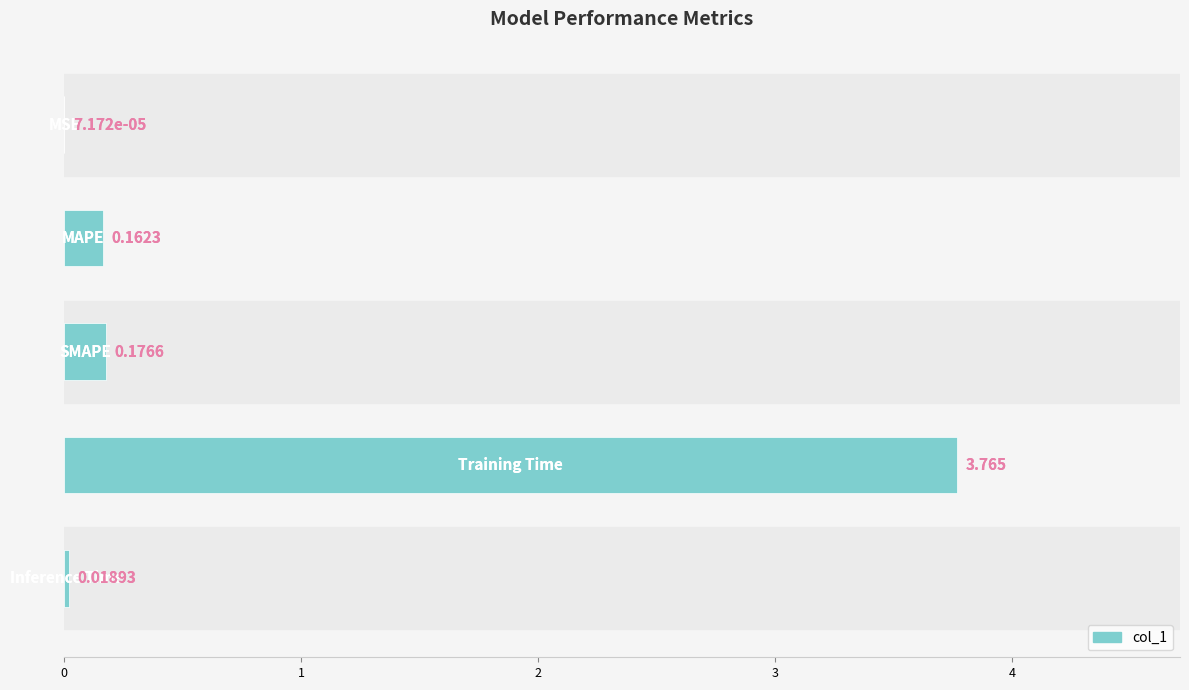

Is it true that the value at 0 is 0.0?

True